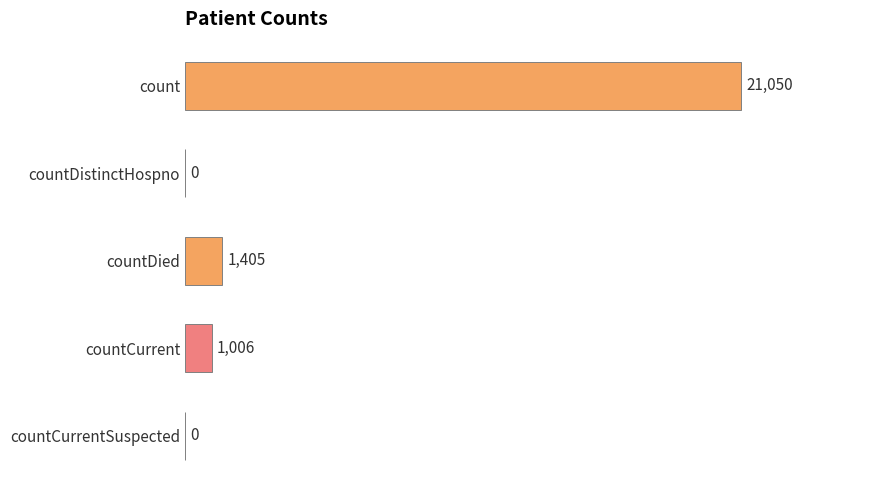

What is the change in value from count to countCurrentSuspected?

-21050